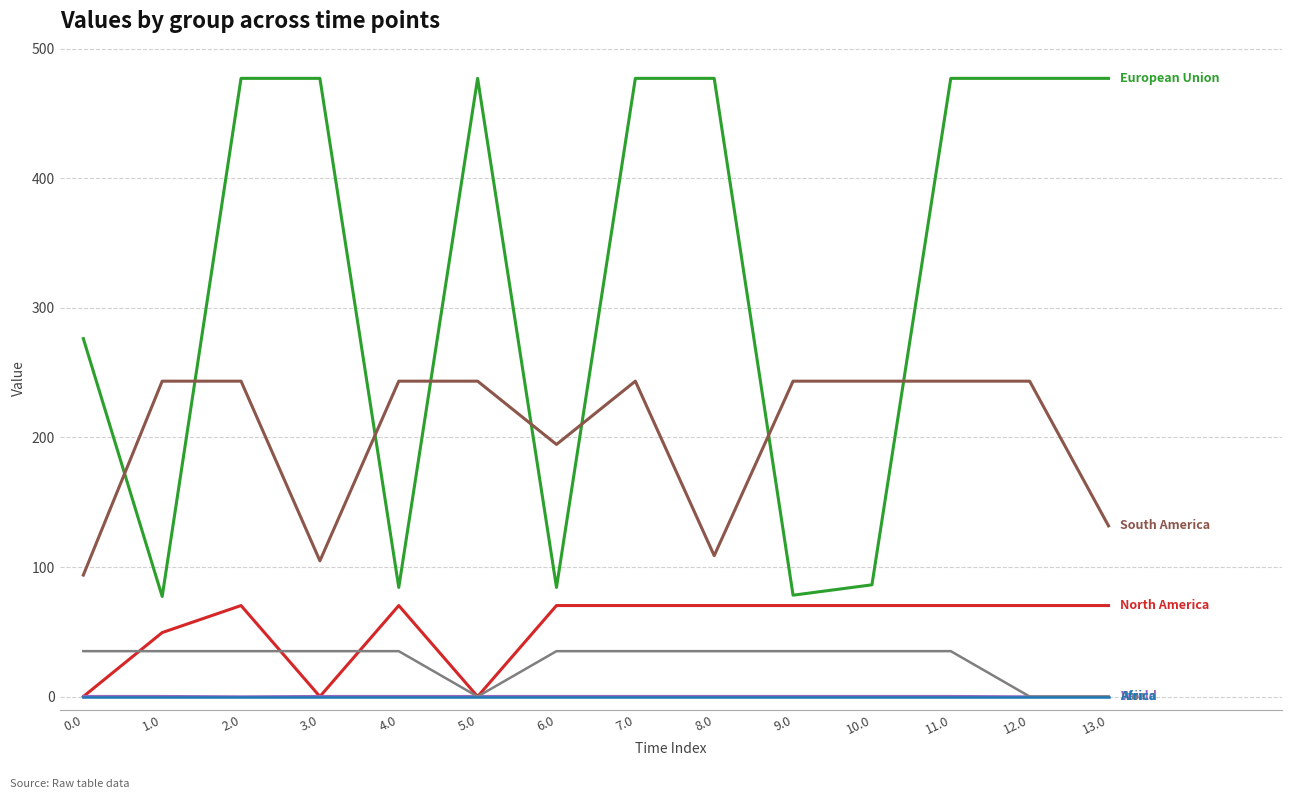

How many lines are shown in the chart?

6